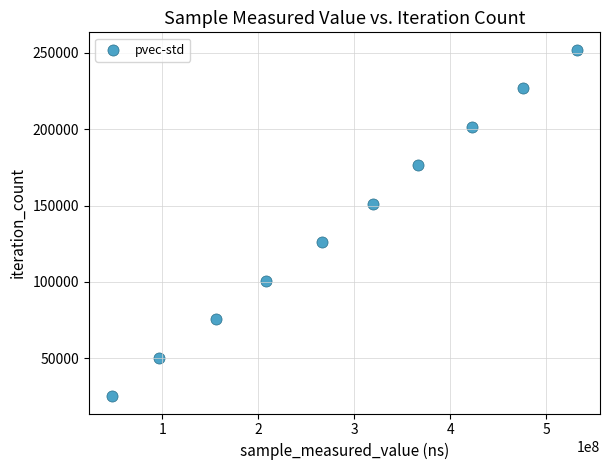

What is the range of Y values (max minus min)?

226818